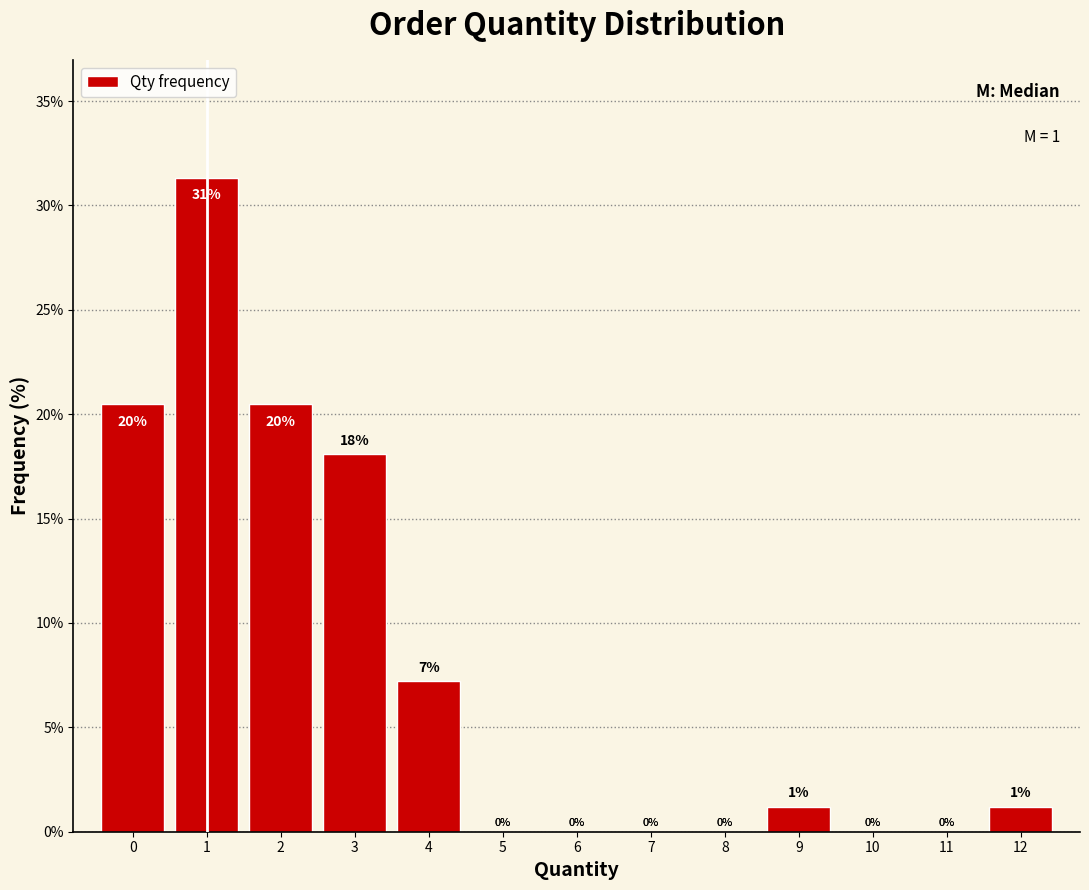

True or false: the data shows 31.3 at 1.

True